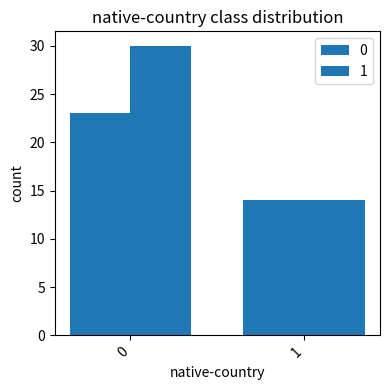

What is the average value of the 0 series?

18